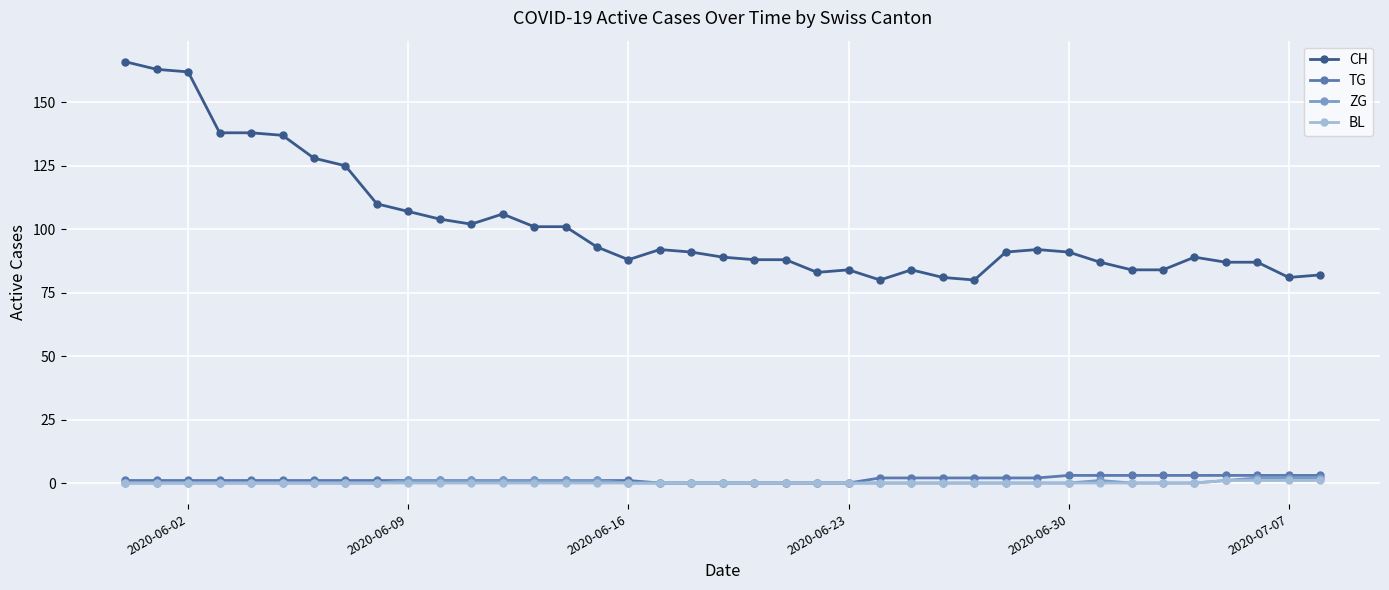

Does the chart have visible grid lines?

Yes